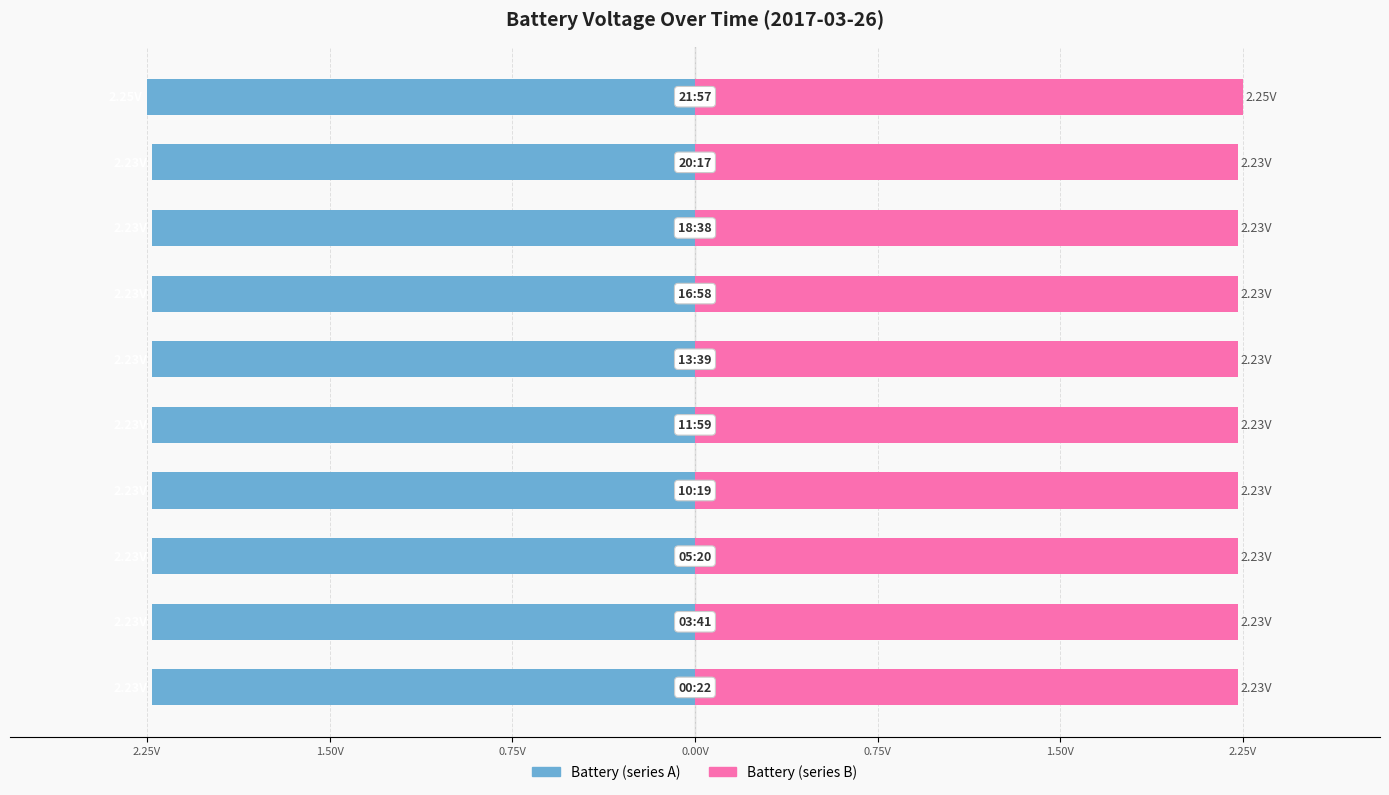

How many bars are there in each group?

2